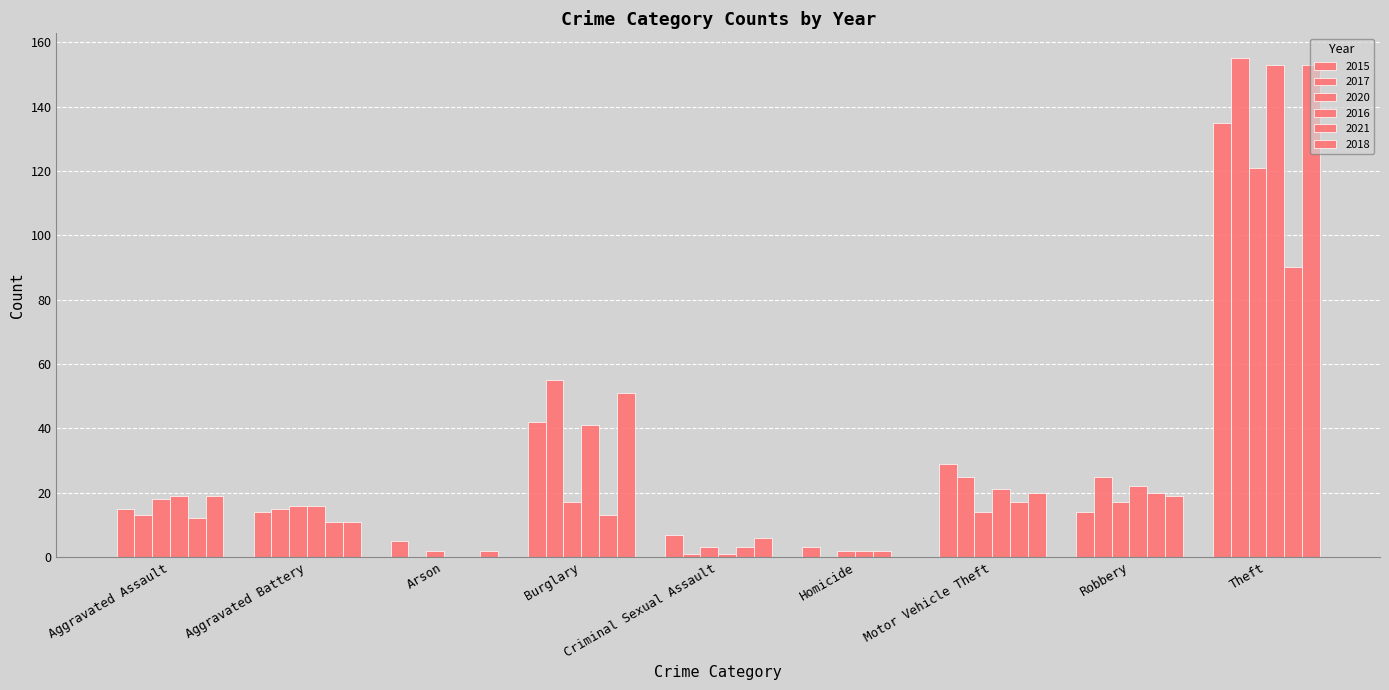

Which category has the lowest value across all series?

Arson